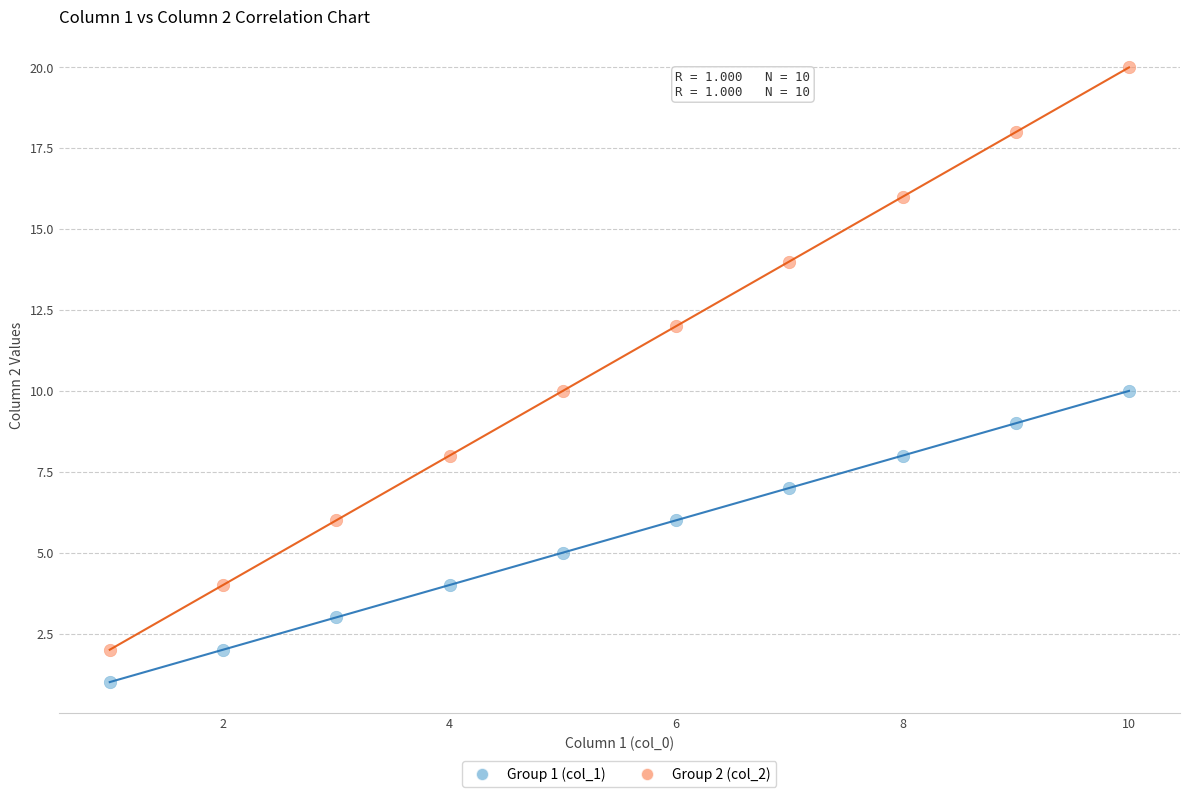

Across all data points, what is the range of Y values (max minus min)?

19